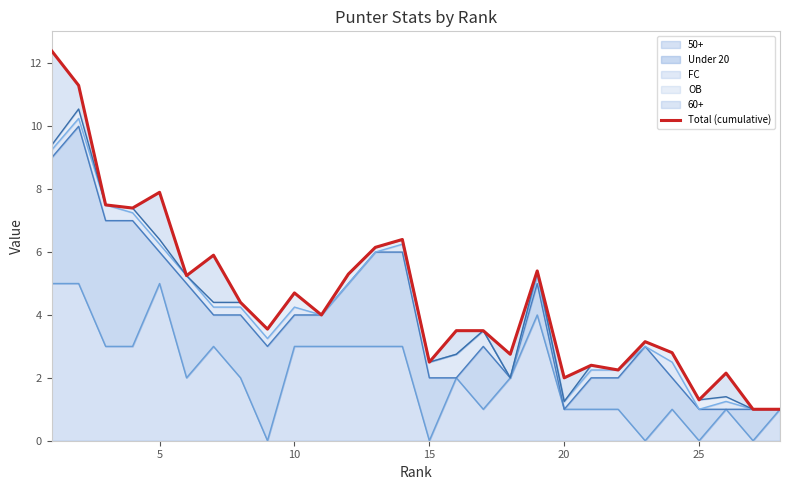

What is the highest value of the 50+ series?

5